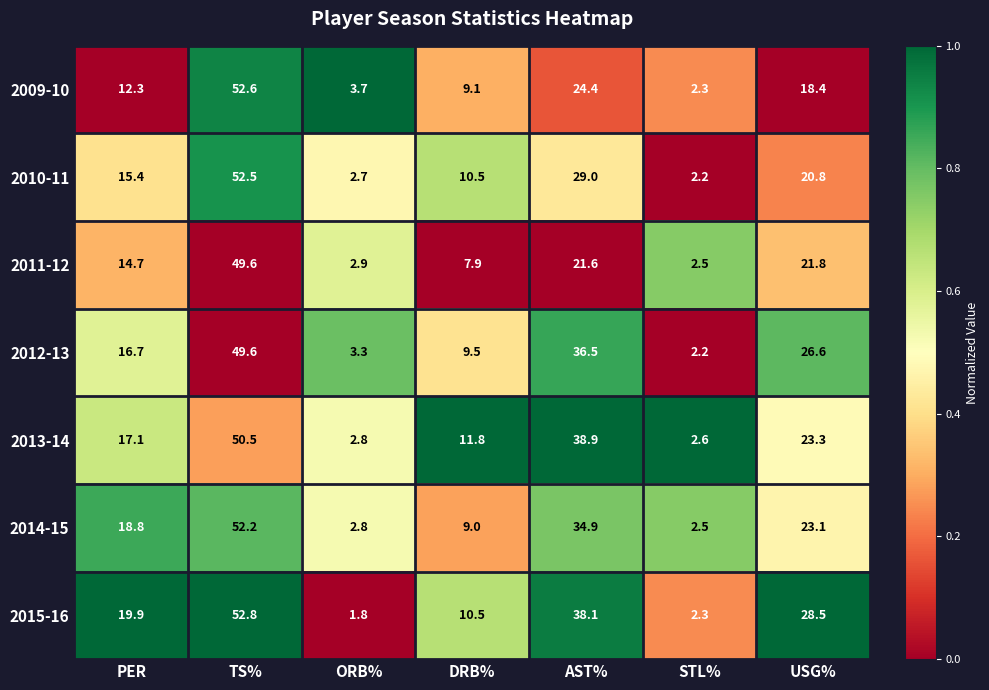

What is the difference between the 2011-12 values at TS% and USG%?

27.8